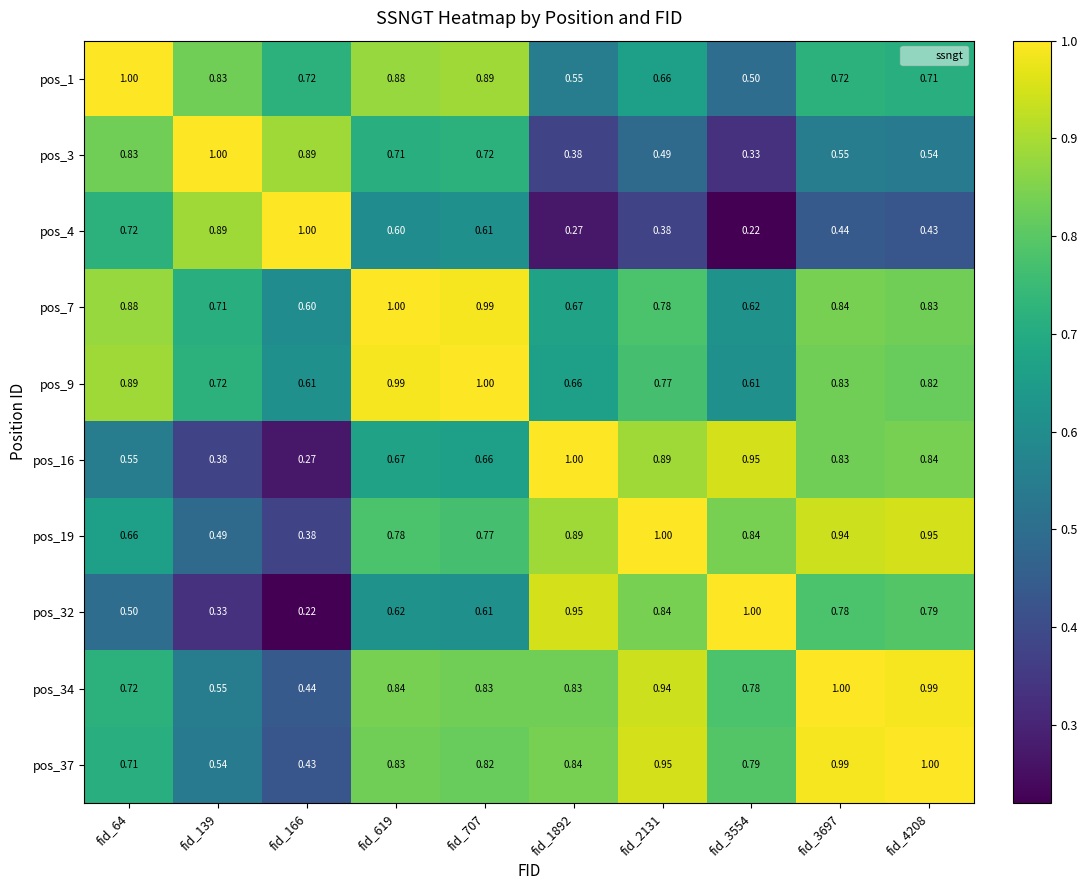

Is the value of pos_3 at fid_3697 greater than the value of pos_1 at fid_707?

No